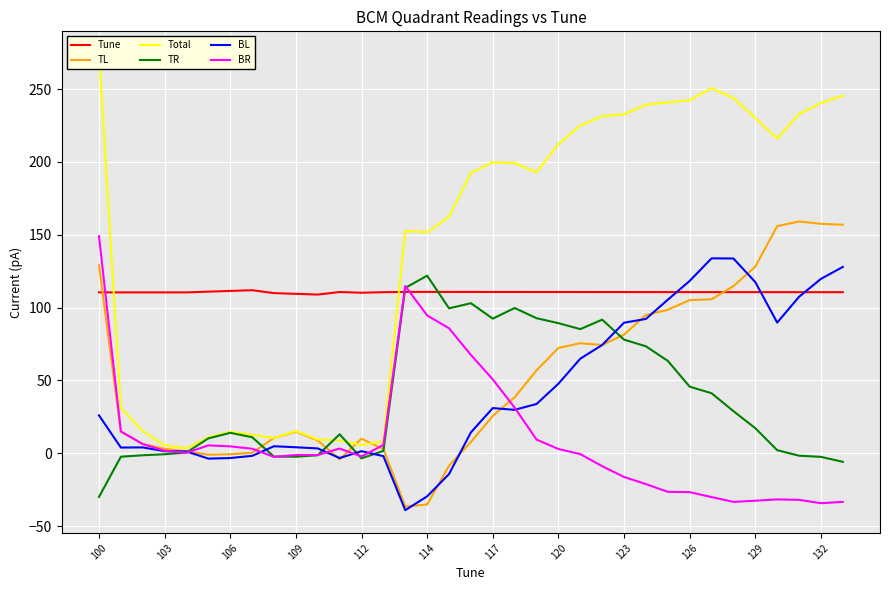

What is the value of the BR point at the 19th from the left?

50.7